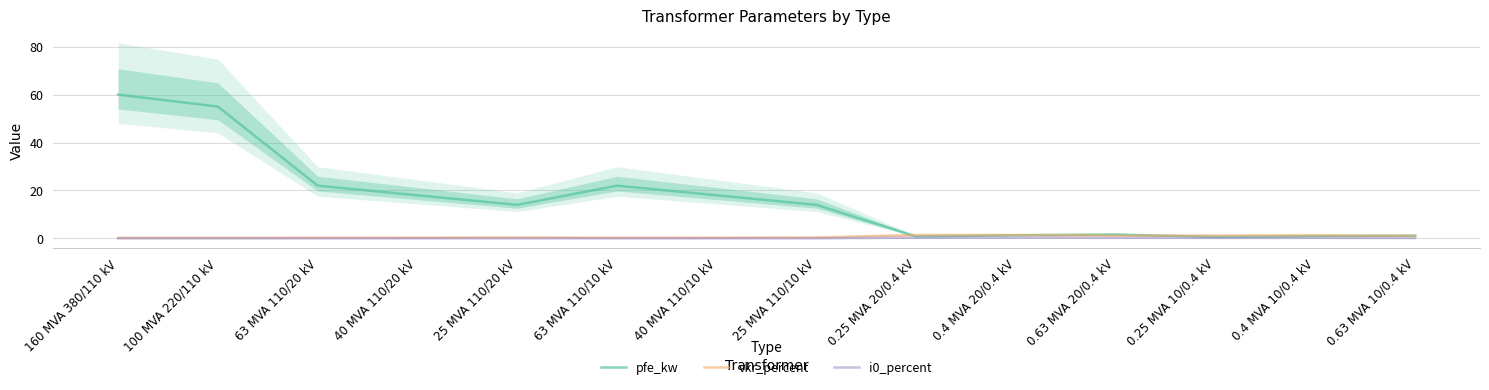

At which category is the sum across all series the highest?

160 MVA 380/110 kV